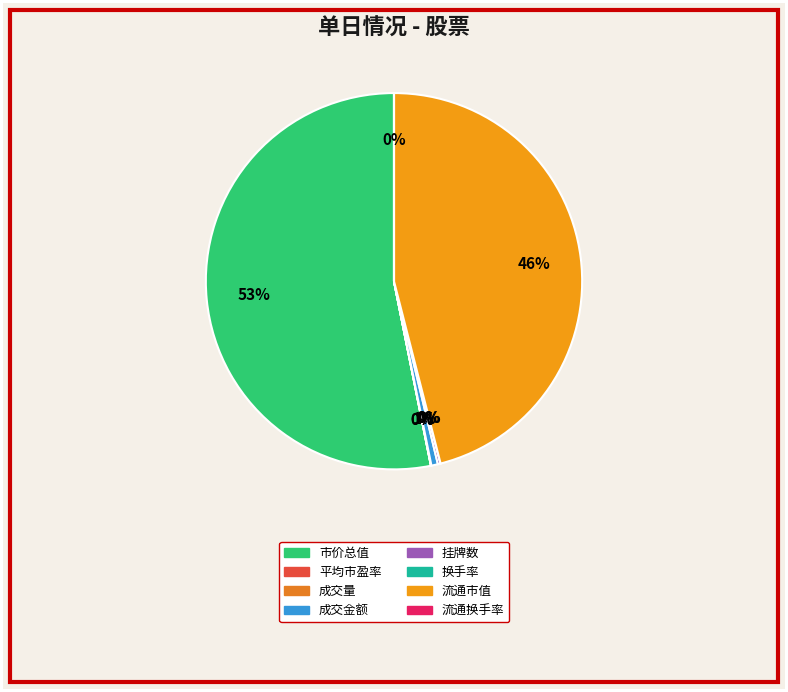

True or false: 市价总值 accounts for 46% of the total.

False